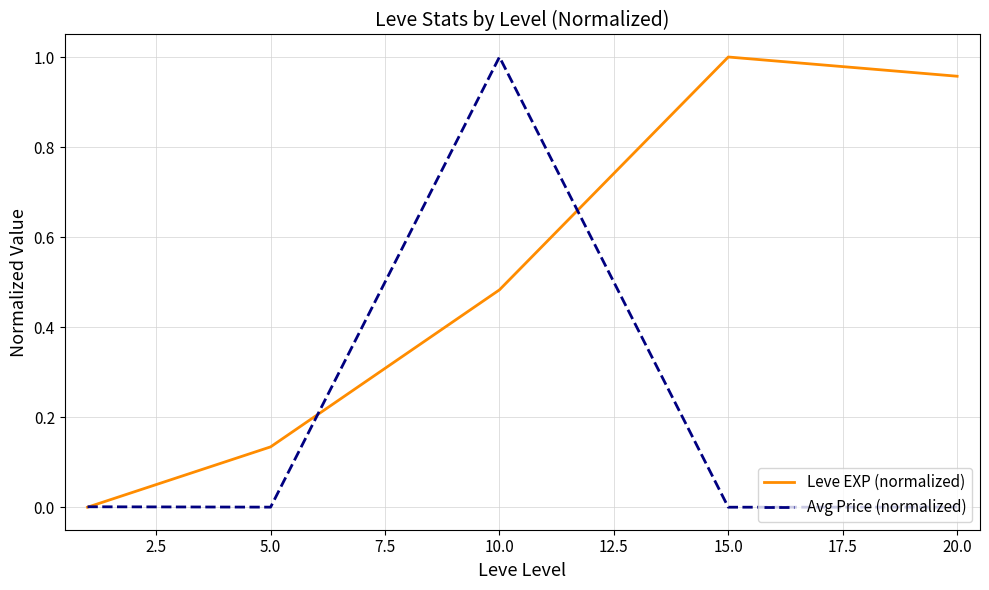

Rank the series by their average value, from highest to lowest.

Leve EXP (normalized), Avg Price (normalized)